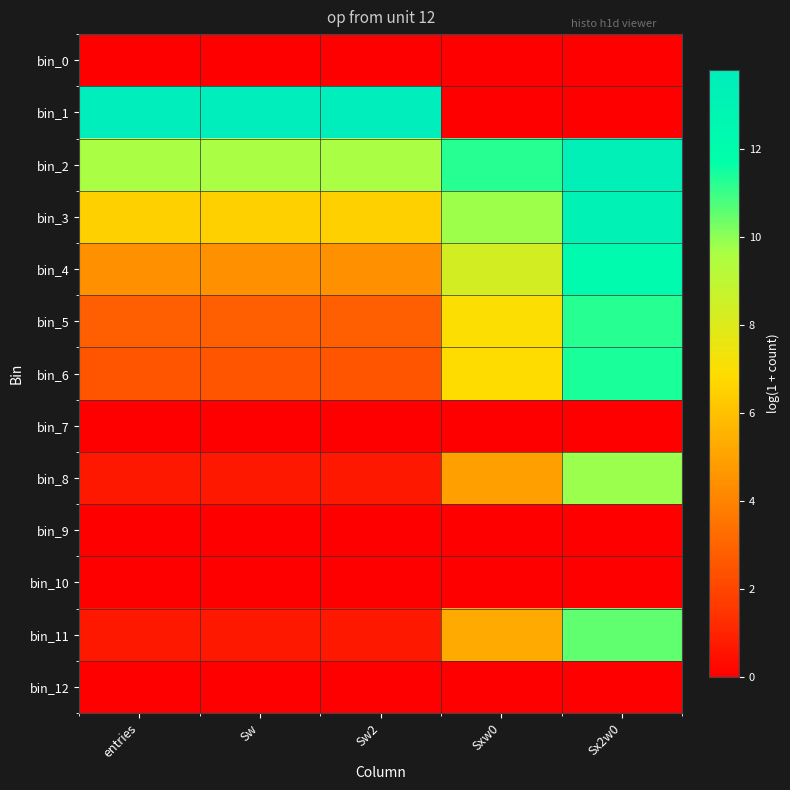

What is the spread (max minus min) of values at entries?

13.8